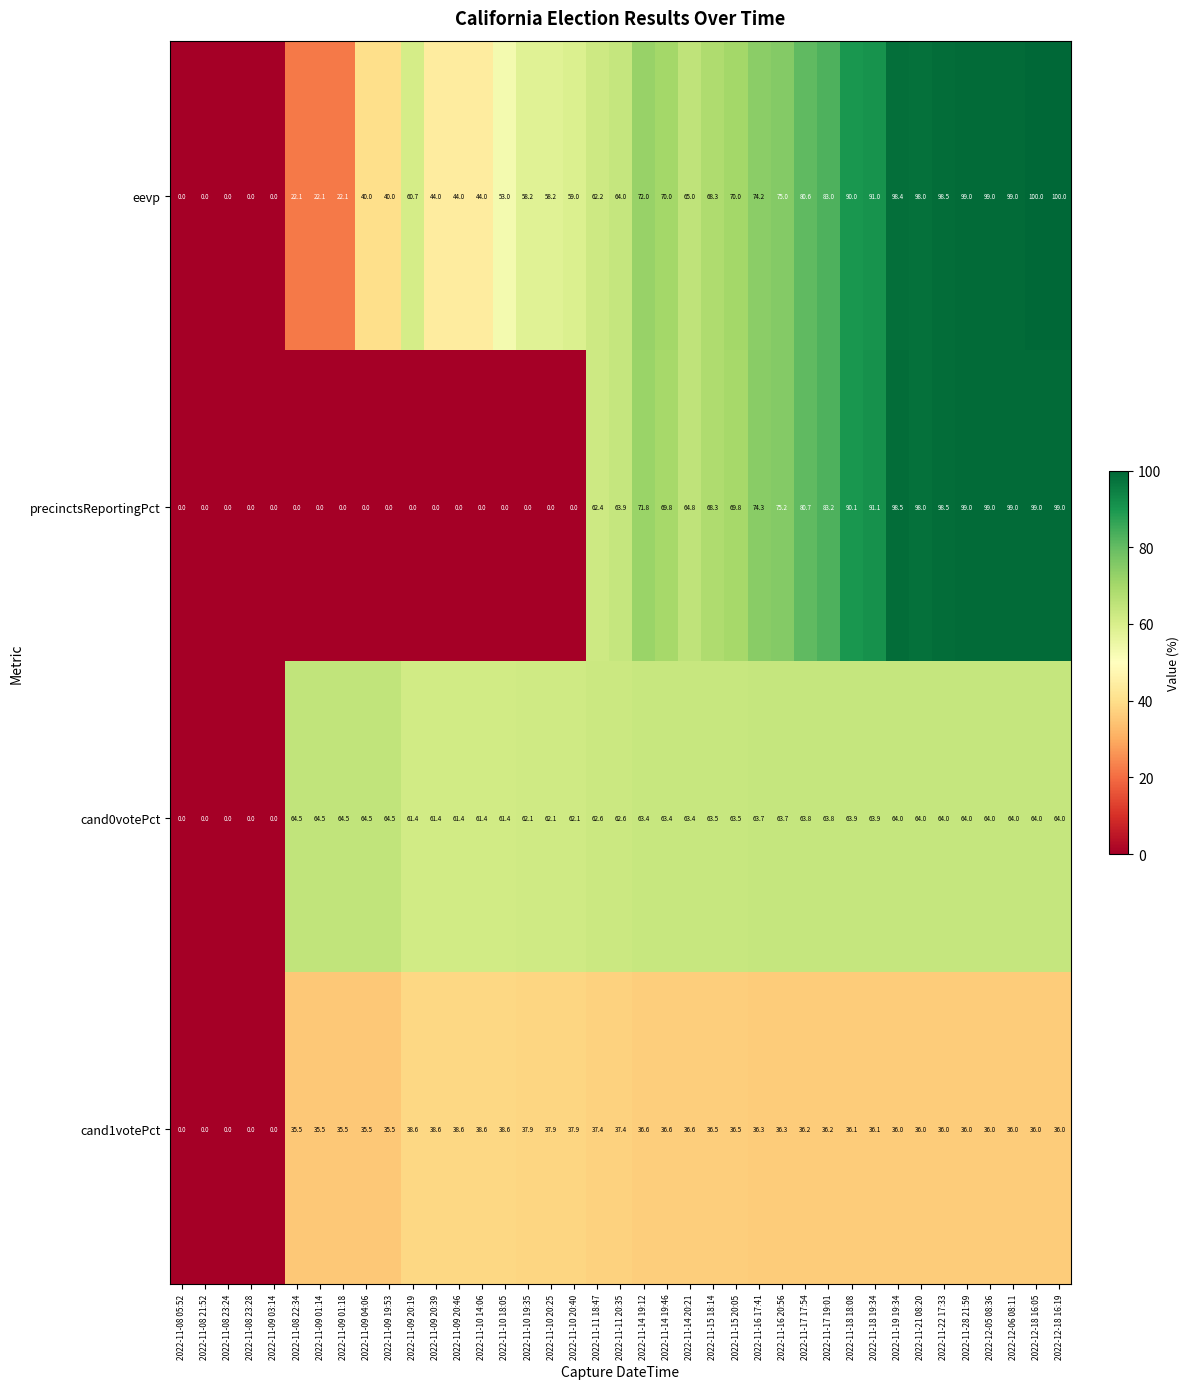

At how many categories does at least one series exceed 57?

34